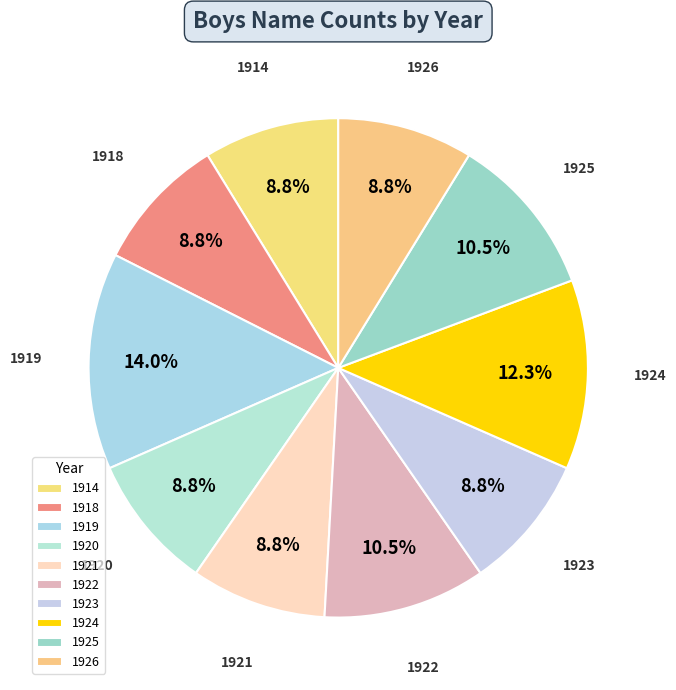

Which has a higher value, 1920 or 1925?

1925